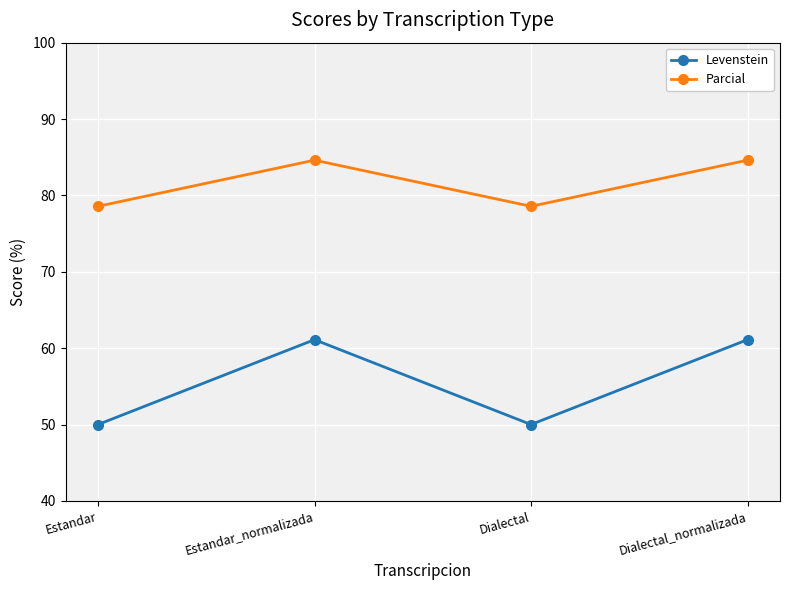

Is it true that Parcial equals 84.6 at Dialectal_normalizada?

True